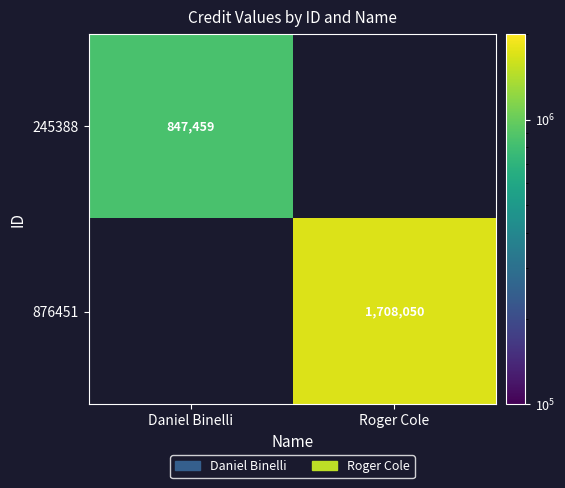

At how many categories does at least one series exceed 1399955?

1